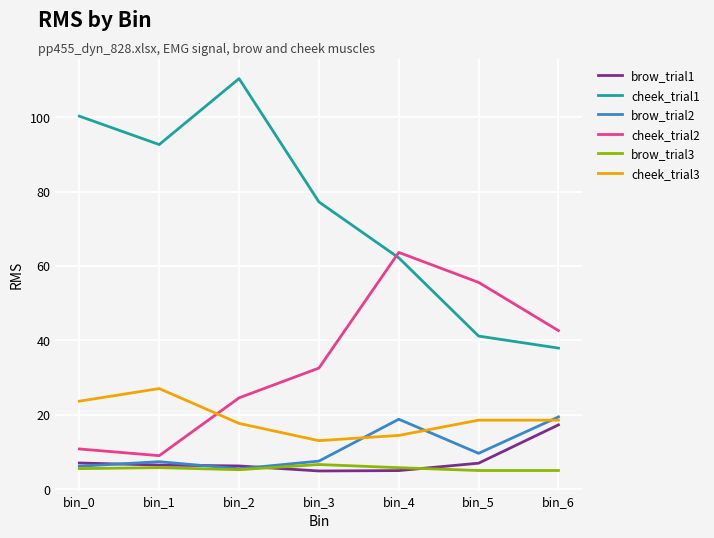

How many intersections are there between cheek_trial2 and cheek_trial1?

1